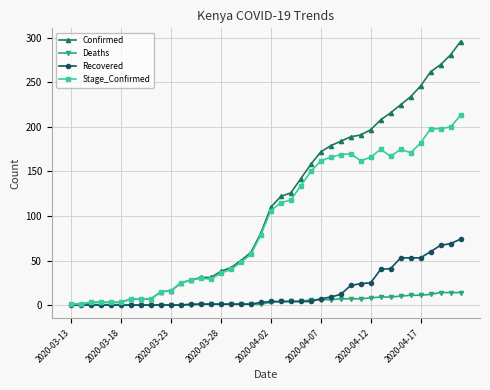

Which series has the widest spread of values?

Confirmed